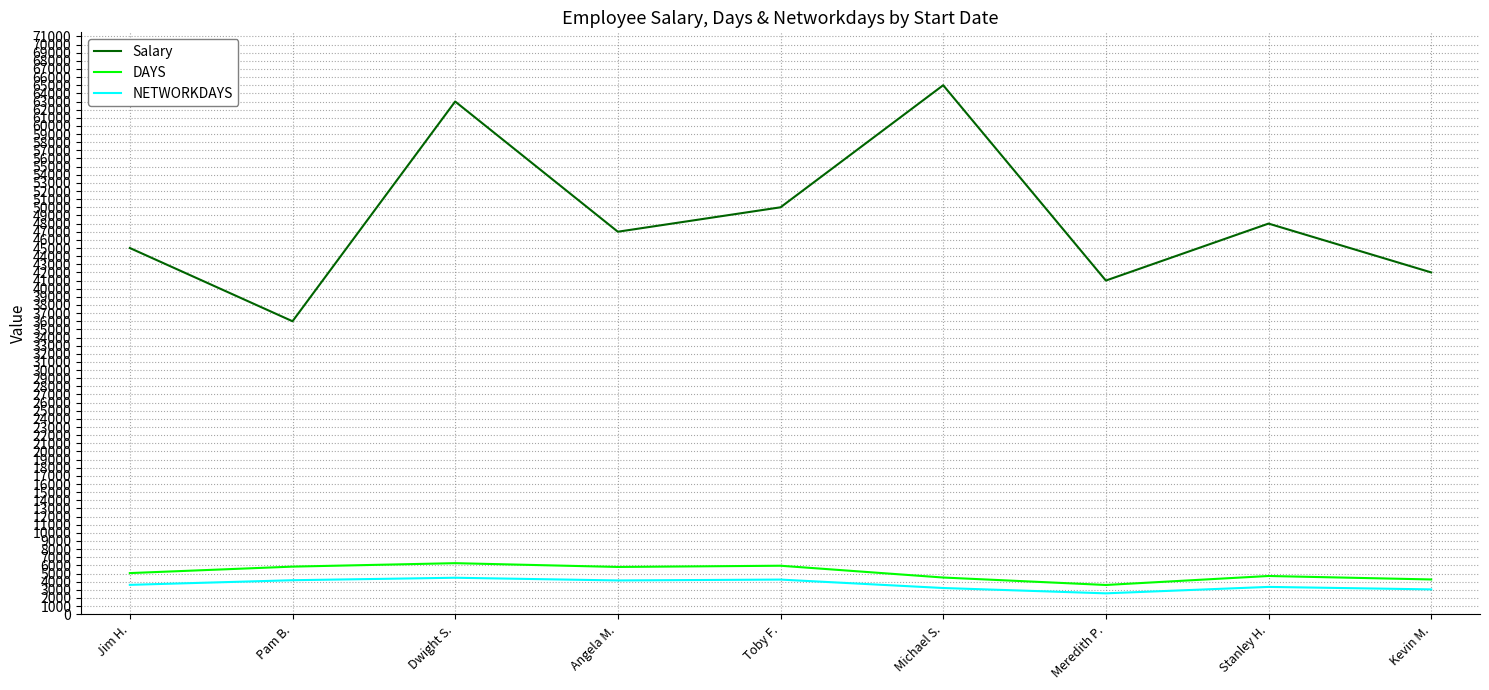

Which series has the largest range (max minus min)?

Salary